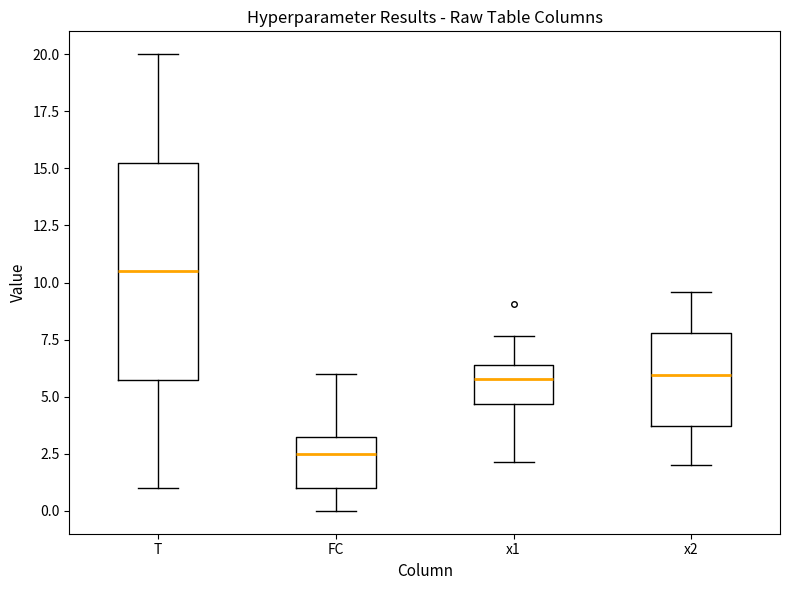

Which box is the tallest, from its lower edge to its upper edge?

T